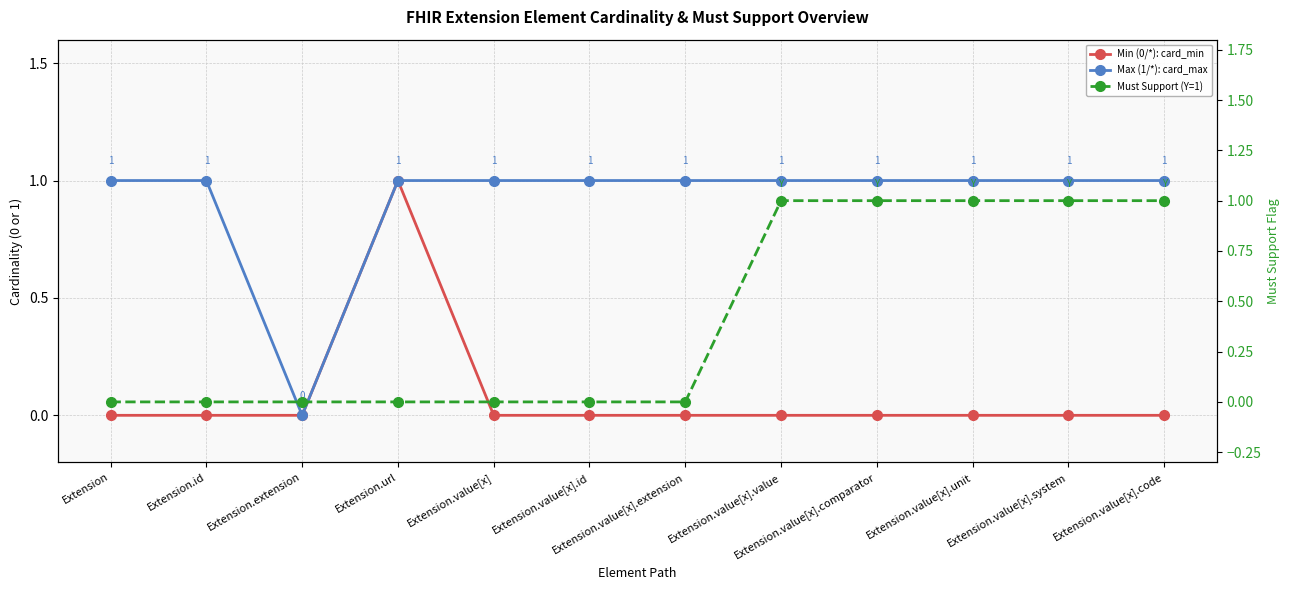

Reading left to right, extract all data points from this chart.

Min (0/*): card_min: 0	0	0	1	0	0	0	0	0	0	0	0
Max (1/*): card_max: 1	1	0	1	1	1	1	1	1	1	1	1
Must Support (Y=1): 0	0	0	0	0	0	0	1	1	1	1	1